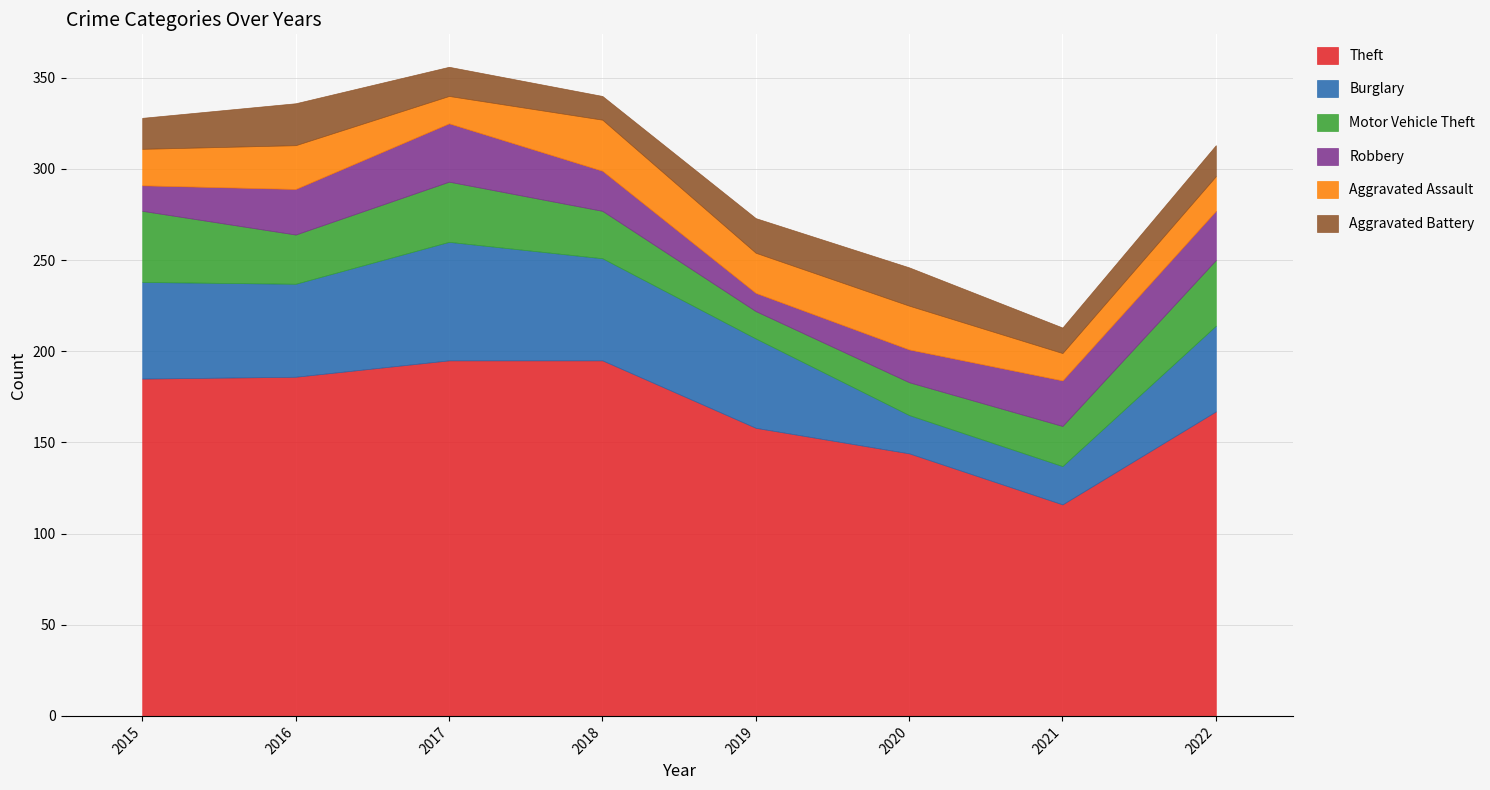

What is the spread (max minus min) of values at 2015?

171